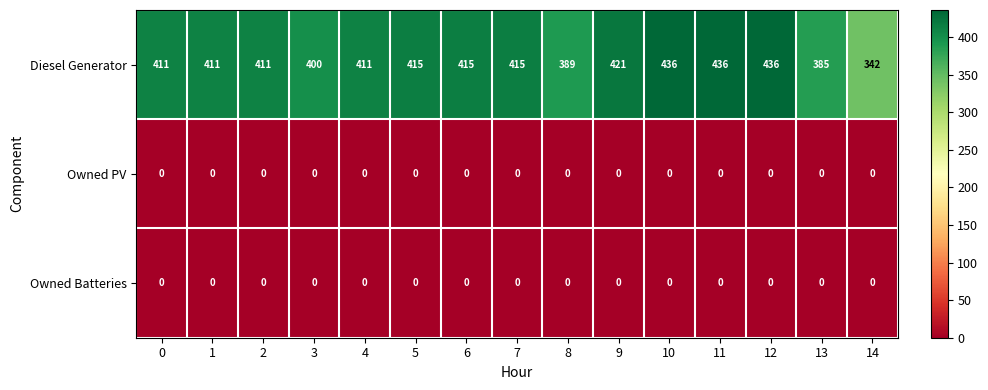

The Diesel Generator series shows 411 at 2. True or false?

True